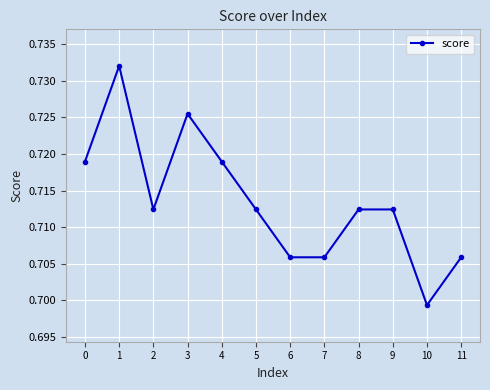

At which category does the chart reach its minimum across all series?

10